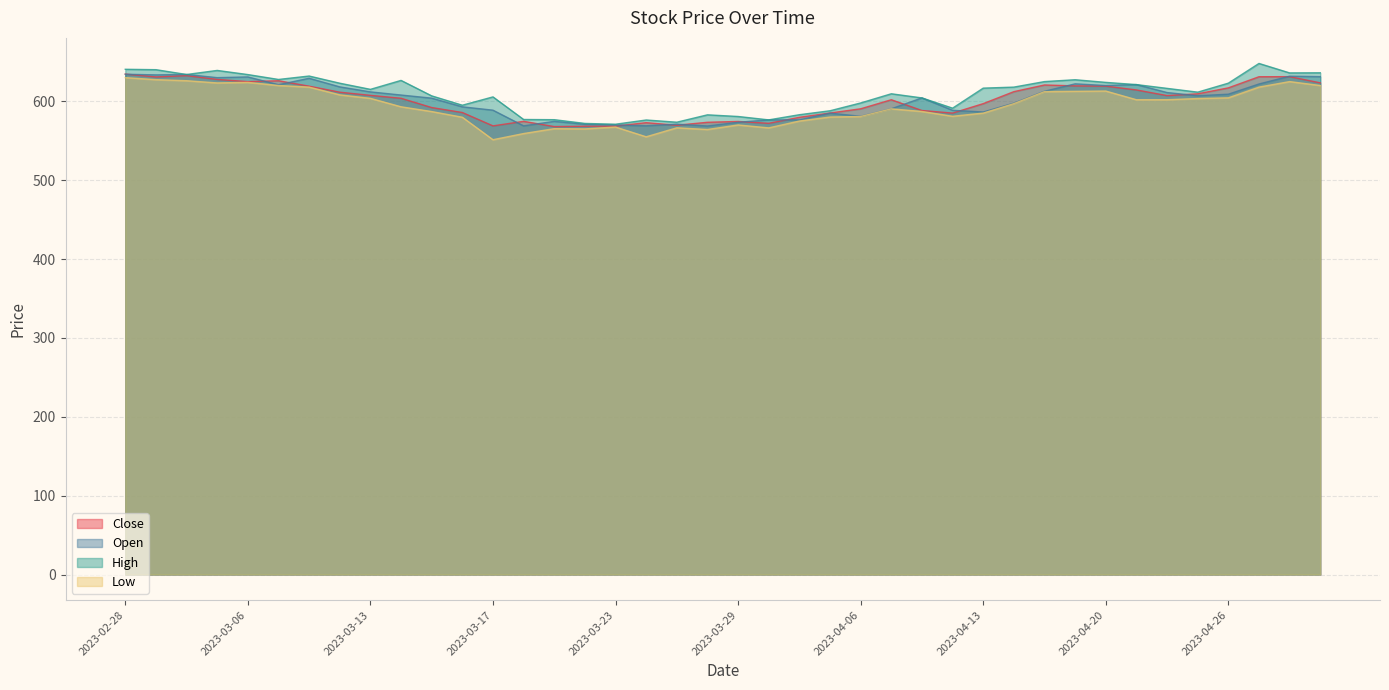

Reading right to left, what are all the values shown in this chart?

Close: 2023-05-02=623.4	2023-04-28=631.2	2023-04-27=631.1	2023-04-26=617.0	2023-04-25=609.5	2023-04-24=607.2	2023-04-21=614.4	2023-04-20=619.2	2023-04-19=619.5	2023-04-18=620.7	2023-04-17=612.2	2023-04-13=597.0	2023-04-12=585.0	2023-04-11=588.4	2023-04-10=602.0	2023-04-06=590.5	2023-04-05=585.1	2023-04-03=579.7	2023-03-31=572.1	2023-03-29=574.5	2023-03-28=573.4	2023-03-27=569.6	2023-03-24=572.9	2023-03-23=568.5	2023-03-22=568.4	2023-03-21=568.0	2023-03-20=574.6	2023-03-17=568.9	2023-03-16=585.8	2023-03-15=592.1	2023-03-14=603.9	2023-03-13=607.5	2023-03-10=611.5	2023-03-09=619.2	2023-03-08=626.0	2023-03-06=625.0	2023-03-03=627.8	2023-03-02=632.5	2023-03-01=630.9	2023-02-28=634.5
Open: 2023-05-02=631.2	2023-04-28=631.9	2023-04-27=622.0	2023-04-26=609.0	2023-04-25=607.0	2023-04-24=611.1	2023-04-21=621.2	2023-04-20=620.0	2023-04-19=622.1	2023-04-18=612.8	2023-04-17=597.6	2023-04-13=586.5	2023-04-12=588.6	2023-04-11=604.3	2023-04-10=590.5	2023-04-06=581.0	2023-04-05=585.0	2023-04-03=576.5	2023-03-31=576.5	2023-03-29=573.4	2023-03-28=568.7	2023-03-27=571.0	2023-03-24=569.0	2023-03-23=570.0	2023-03-22=570.8	2023-03-21=574.6	2023-03-20=568.9	2023-03-17=588.8	2023-03-16=593.0	2023-03-15=604.0	2023-03-14=608.0	2023-03-13=612.0	2023-03-10=618.3	2023-03-09=629.2	2023-03-08=621.0	2023-03-06=630.9	2023-03-03=630.0	2023-03-02=634.0	2023-03-01=633.5	2023-02-28=634.3
High: 2023-05-02=636.1	2023-04-28=636.0	2023-04-27=648.0	2023-04-26=623.0	2023-04-25=611.6	2023-04-24=616.4	2023-04-21=621.2	2023-04-20=624.0	2023-04-19=627.4	2023-04-18=625.0	2023-04-17=618.0	2023-04-13=616.7	2023-04-12=591.3	2023-04-11=604.3	2023-04-10=609.5	2023-04-06=597.9	2023-04-05=588.0	2023-04-03=583.0	2023-03-31=576.5	2023-03-29=580.8	2023-03-28=582.9	2023-03-27=573.5	2023-03-24=576.3	2023-03-23=571.0	2023-03-22=572.0	2023-03-21=576.7	2023-03-20=577.0	2023-03-17=605.6	2023-03-16=595.0	2023-03-15=606.9	2023-03-14=626.5	2023-03-13=615.1	2023-03-10=623.0	2023-03-09=632.0	2023-03-08=627.7	2023-03-06=633.9	2023-03-03=639.1	2023-03-02=634.0	2023-03-01=640.1	2023-02-28=640.6
Low: 2023-05-02=620.0	2023-04-28=625.0	2023-04-27=618.0	2023-04-26=604.4	2023-04-25=603.5	2023-04-24=602.0	2023-04-21=602.0	2023-04-20=613.0	2023-04-19=612.6	2023-04-18=612.3	2023-04-17=597.0	2023-04-13=585.0	2023-04-12=581.0	2023-04-11=587.1	2023-04-10=590.5	2023-04-06=580.8	2023-04-05=580.0	2023-04-03=575.0	2023-03-31=566.3	2023-03-29=570.0	2023-03-28=564.2	2023-03-27=566.4	2023-03-24=555.0	2023-03-23=567.4	2023-03-22=565.0	2023-03-21=565.3	2023-03-20=559.1	2023-03-17=551.3	2023-03-16=579.8	2023-03-15=587.0	2023-03-14=593.0	2023-03-13=603.8	2023-03-10=608.1	2023-03-09=618.0	2023-03-08=620.0	2023-03-06=624.0	2023-03-03=623.3	2023-03-02=626.1	2023-03-01=627.5	2023-02-28=630.0